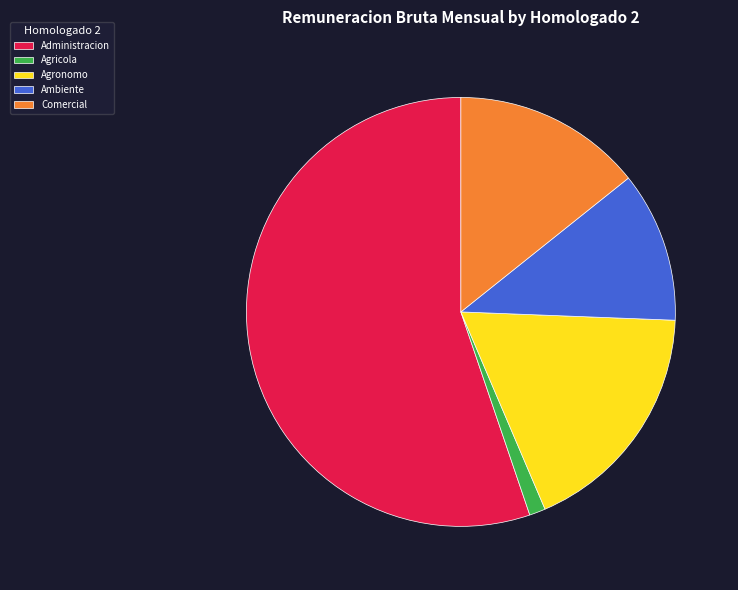

Is it true that Agricola is 11% of the pie?

False